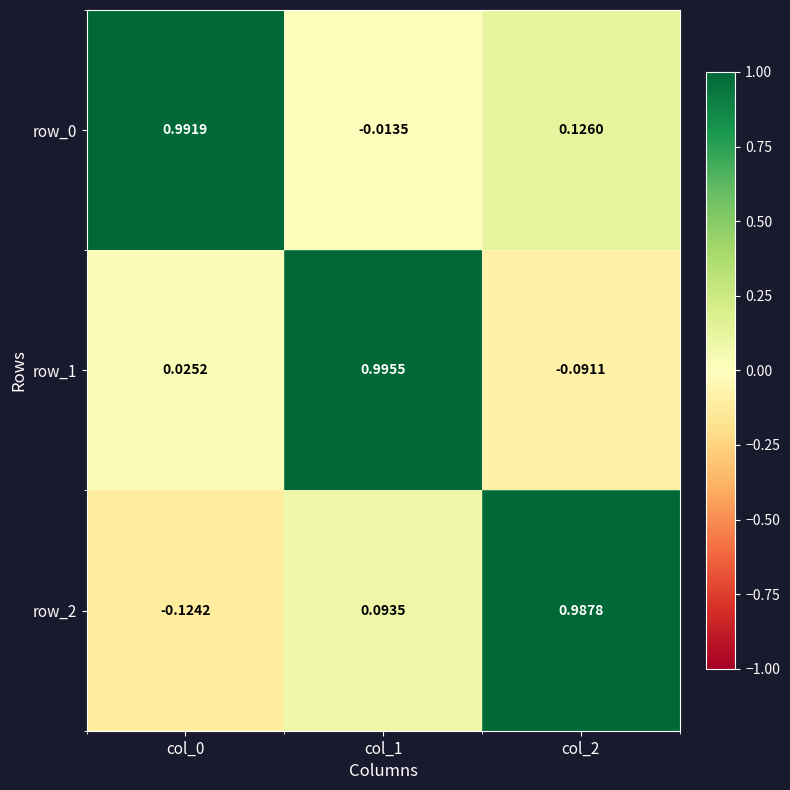

Is it true that row_0 equals 1.0 at col_0?

True